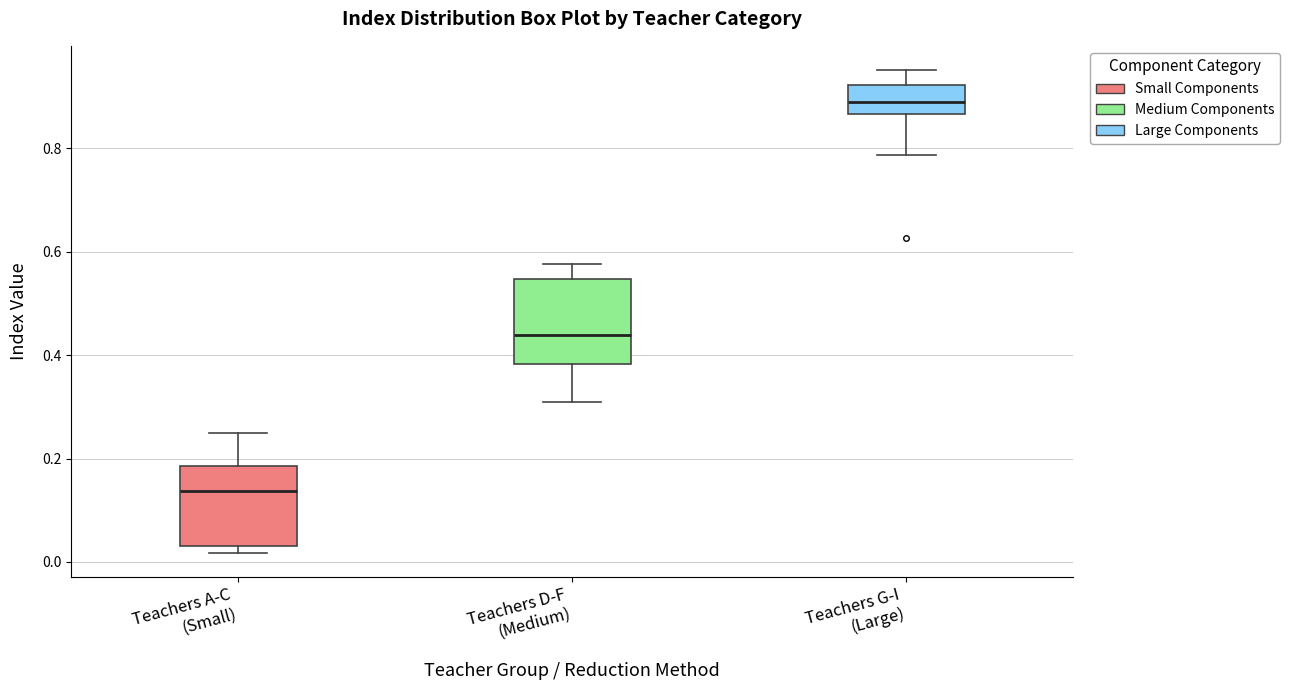

Reading left to right, transcribe this box plot: for each box, give where its median line is, the range the box spans, and where its two whiskers end, as read against the y-axis. The values are not printed on the chart, so give them approximately, as read against the axis.

Teachers A-C (Small): median 0.14, box 0.04 to 0.18, whiskers 0.02 to 0.24
Teachers D-F (Medium): median 0.44, box 0.38 to 0.54, whiskers 0.30 to 0.58
Teachers G-I (Large): median 0.88, box 0.86 to 0.92, whiskers 0.78 to 0.96